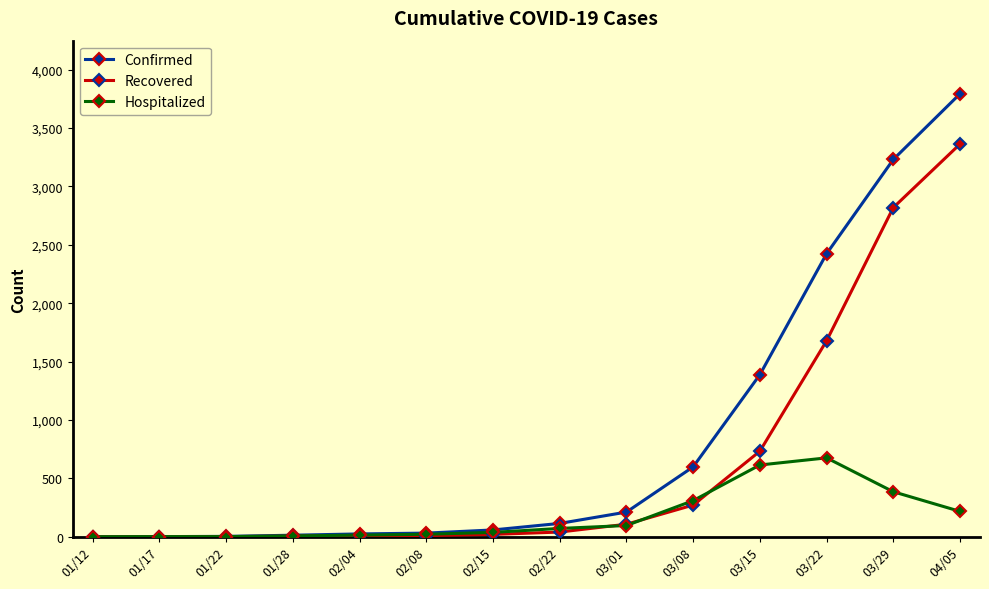

What is the label of the 3rd point from the right?

03/22